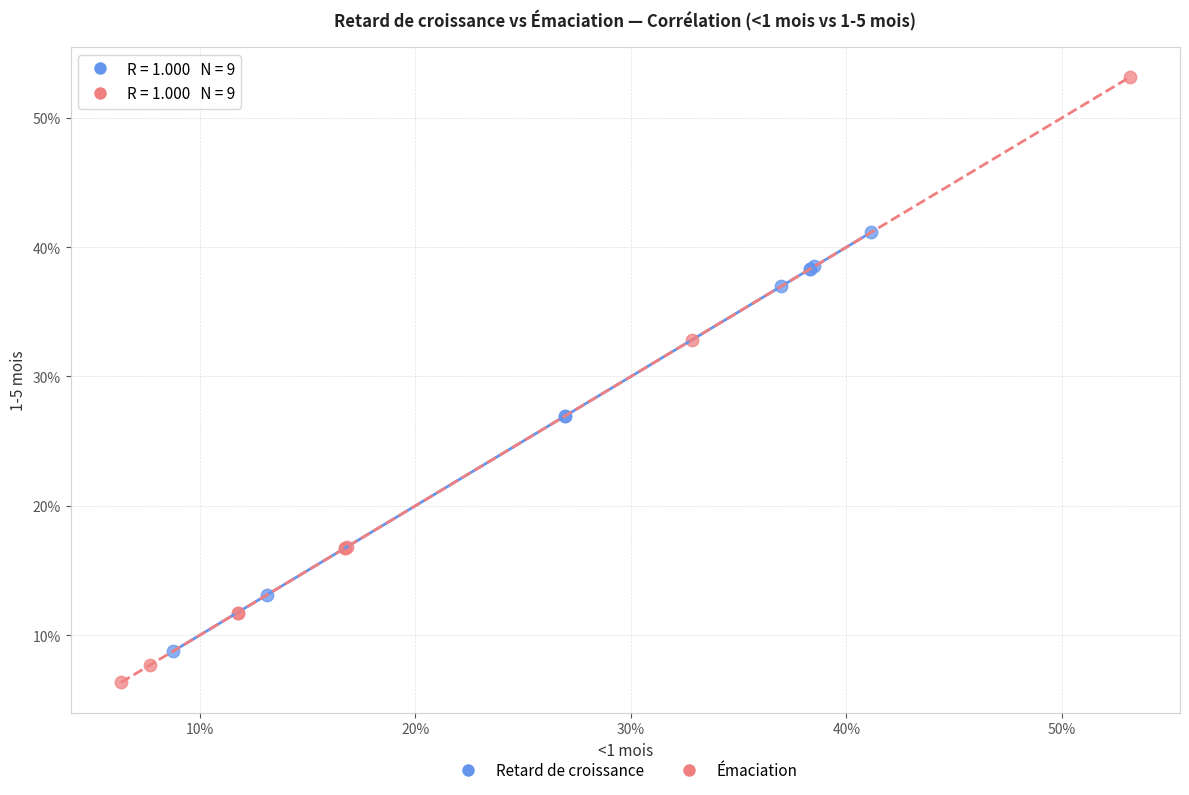

What are all the series names shown in the legend?

Retard de croissance, Émaciation